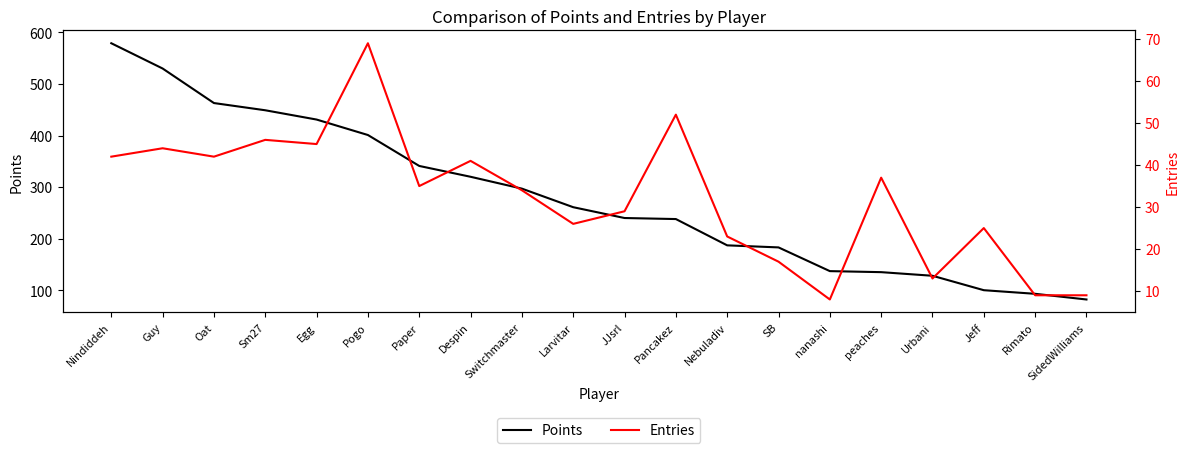

List the series in order of their overall mean, highest first.

Points, Entries